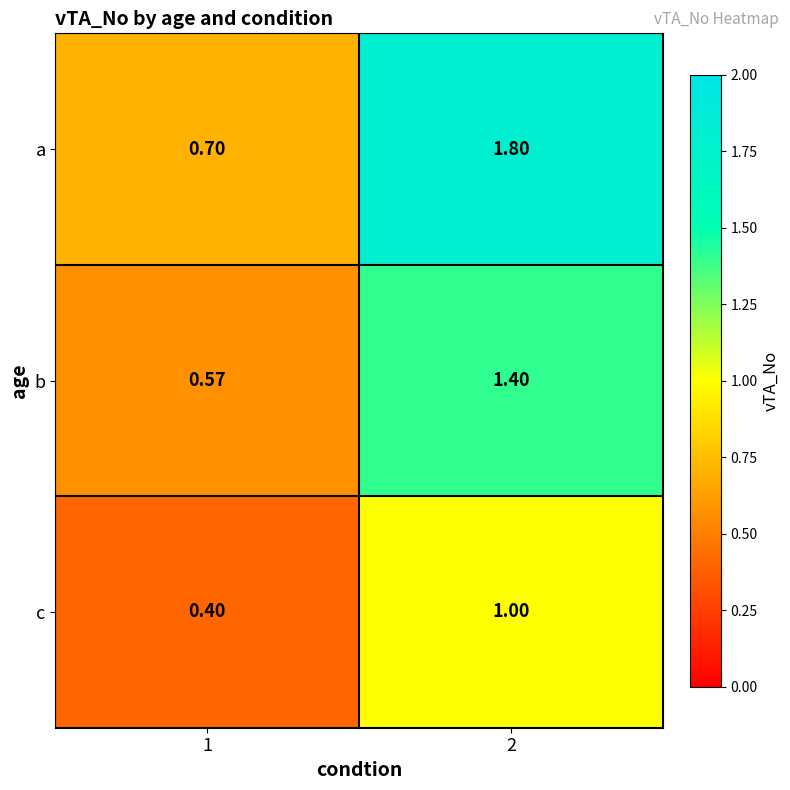

List the series in order of their overall mean, lowest first.

c, b, a